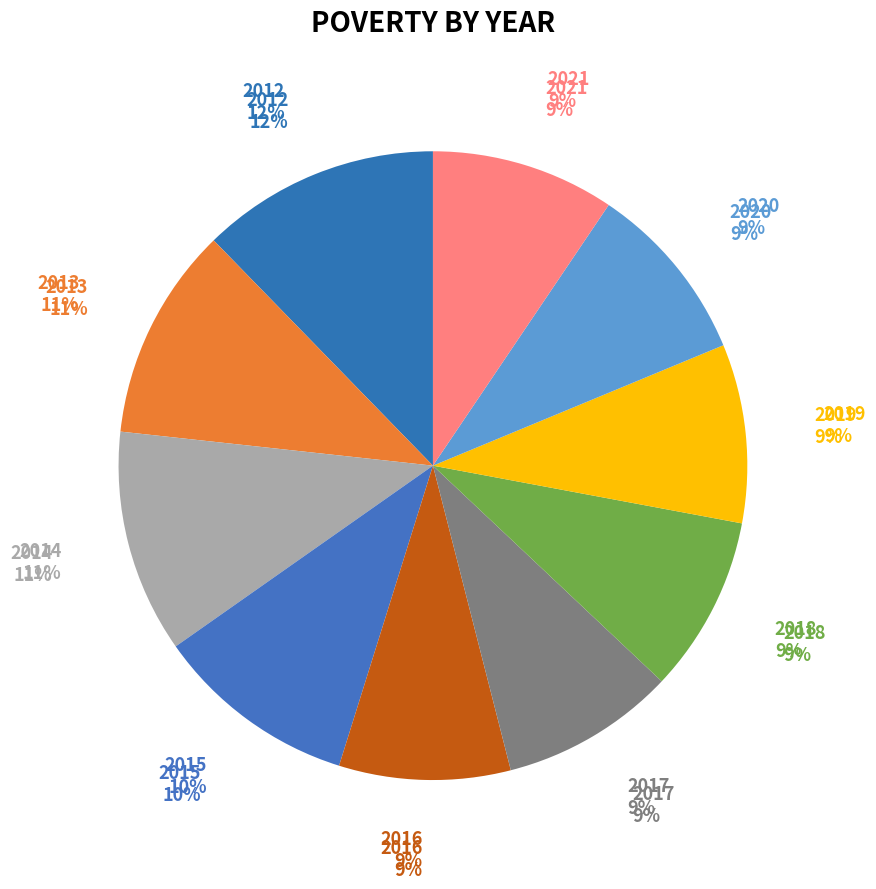

What is the ratio of the value at 2017 to the value at 2021?

1.0